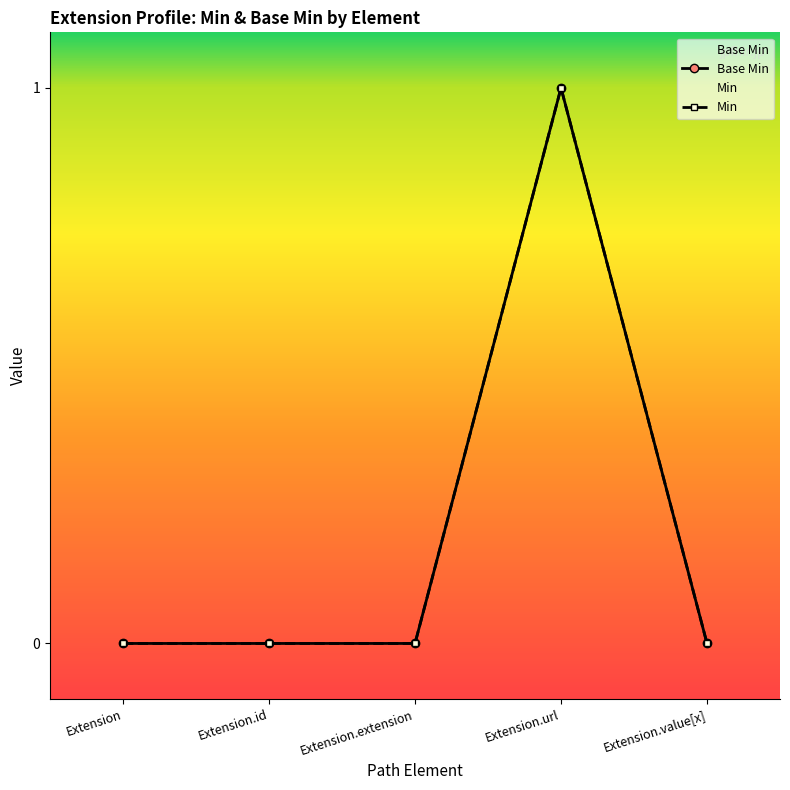

What is the maximum value for Min?

1